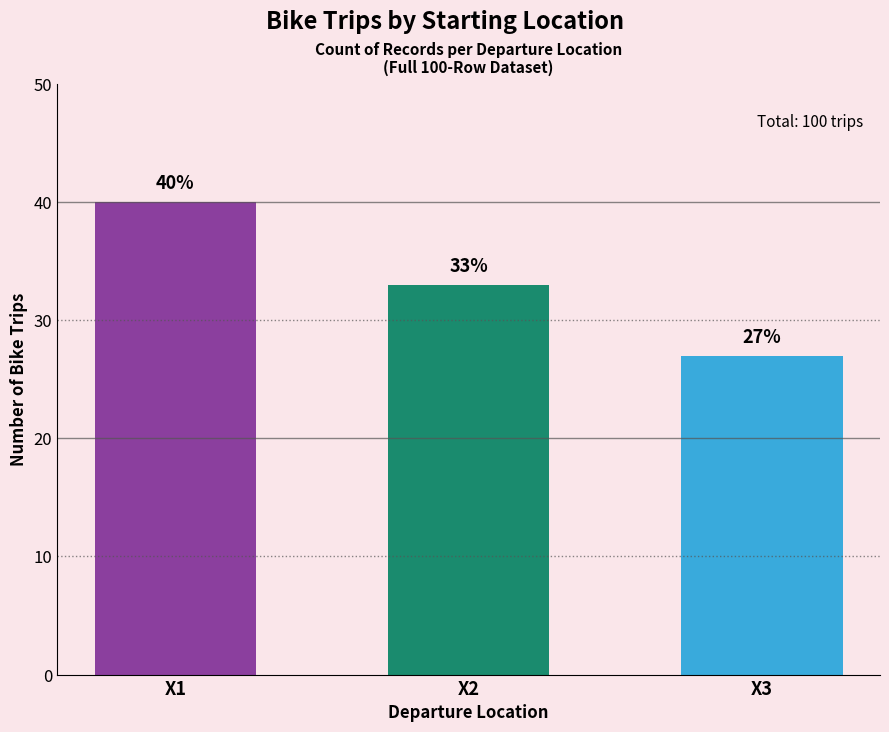

True or false: the data shows 64 at X1.

False